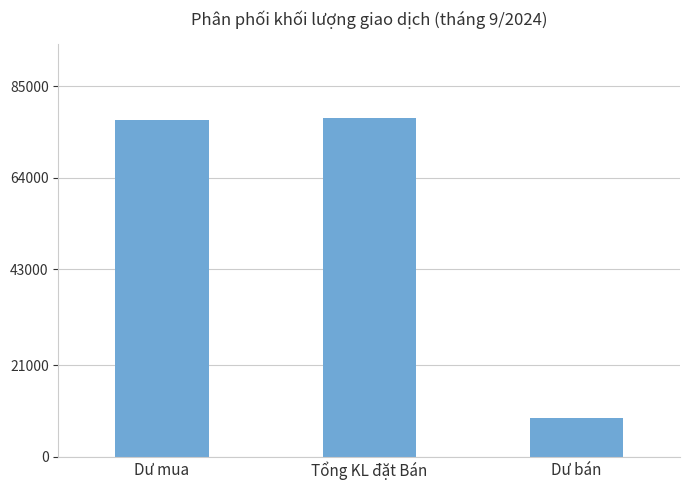

The chart shows a value of 77600 at Tổng KL đặt Bán. True or false?

True